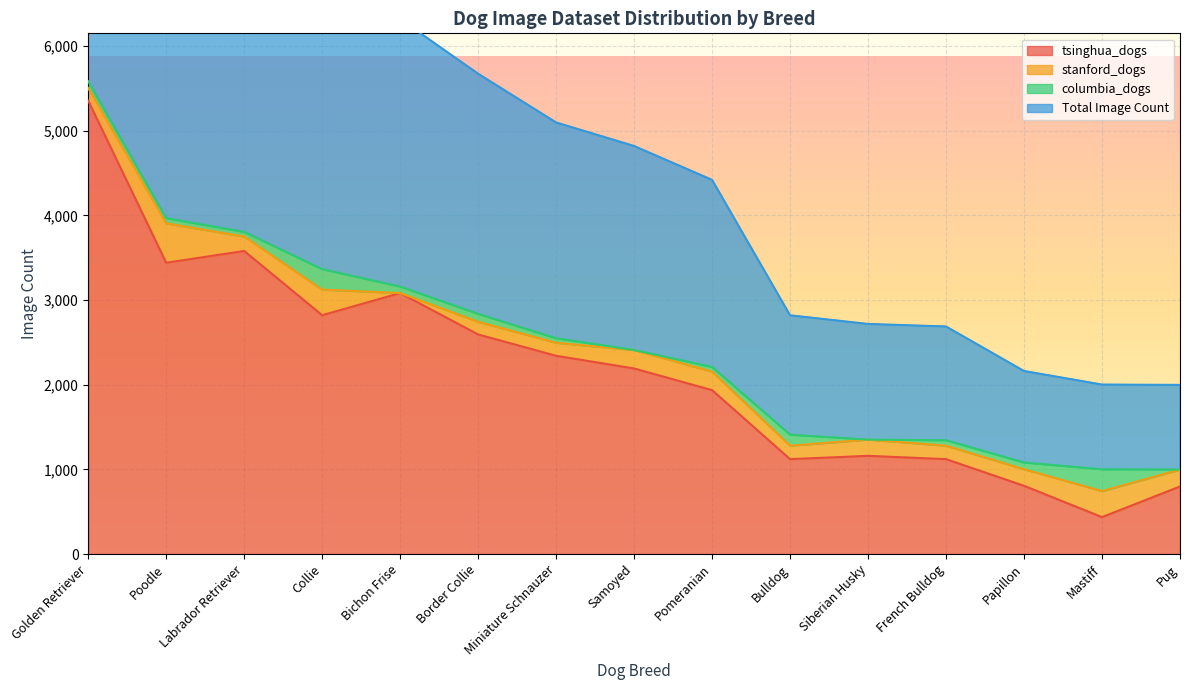

True or false: tsinghua_dogs has a value of 798 at Pug.

True